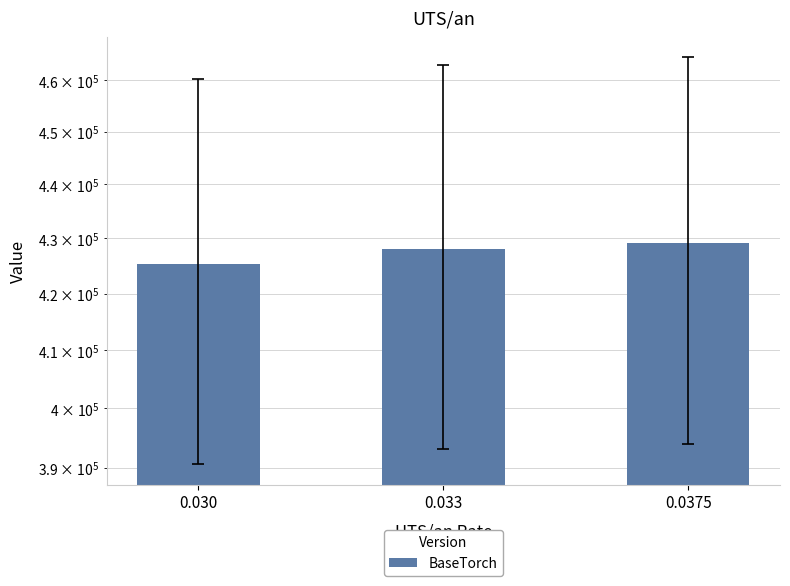

What is the difference between the values at 0.030 and 0.033?

2669.3